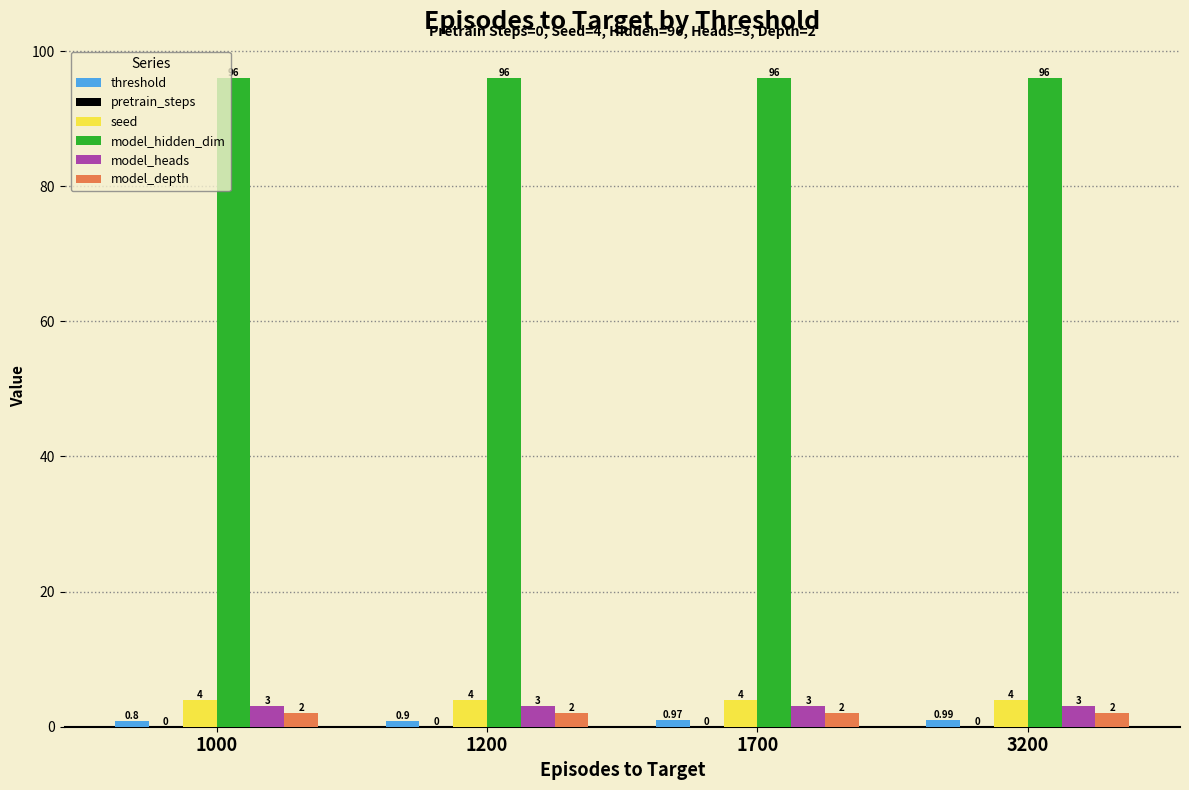

How many groups of bars are there?

4